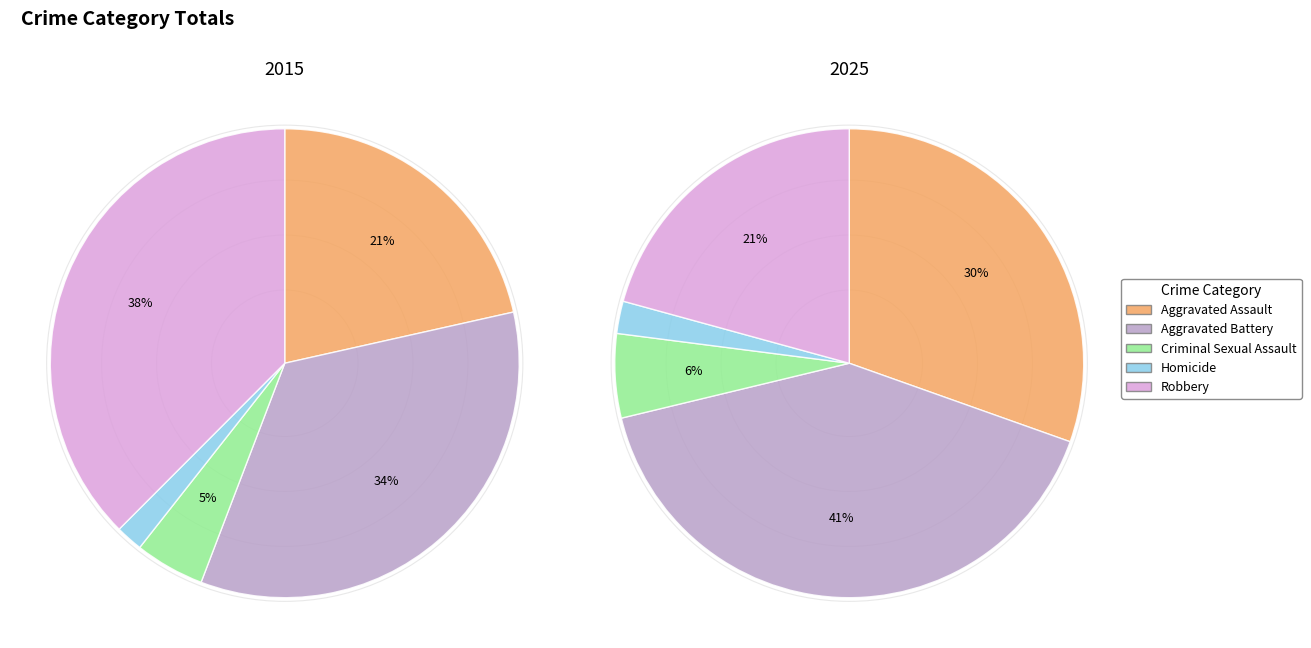

Is the sum of 3 and 4 greater than half?

No